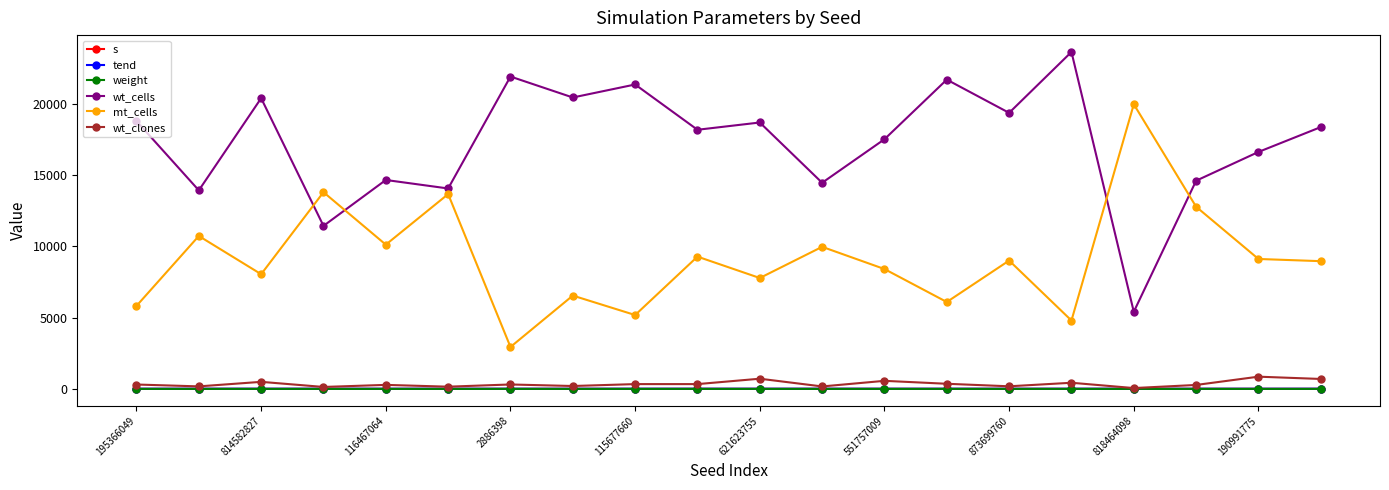

True or false: mt_cells and wt_clones intersect in this chart.

False